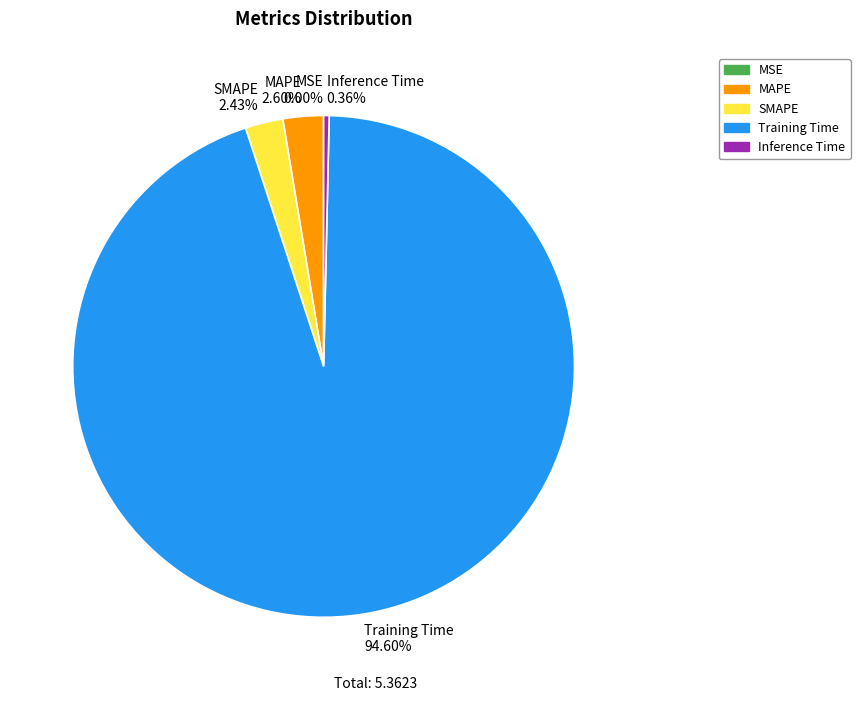

What is the smallest slice in the pie chart?

MSE